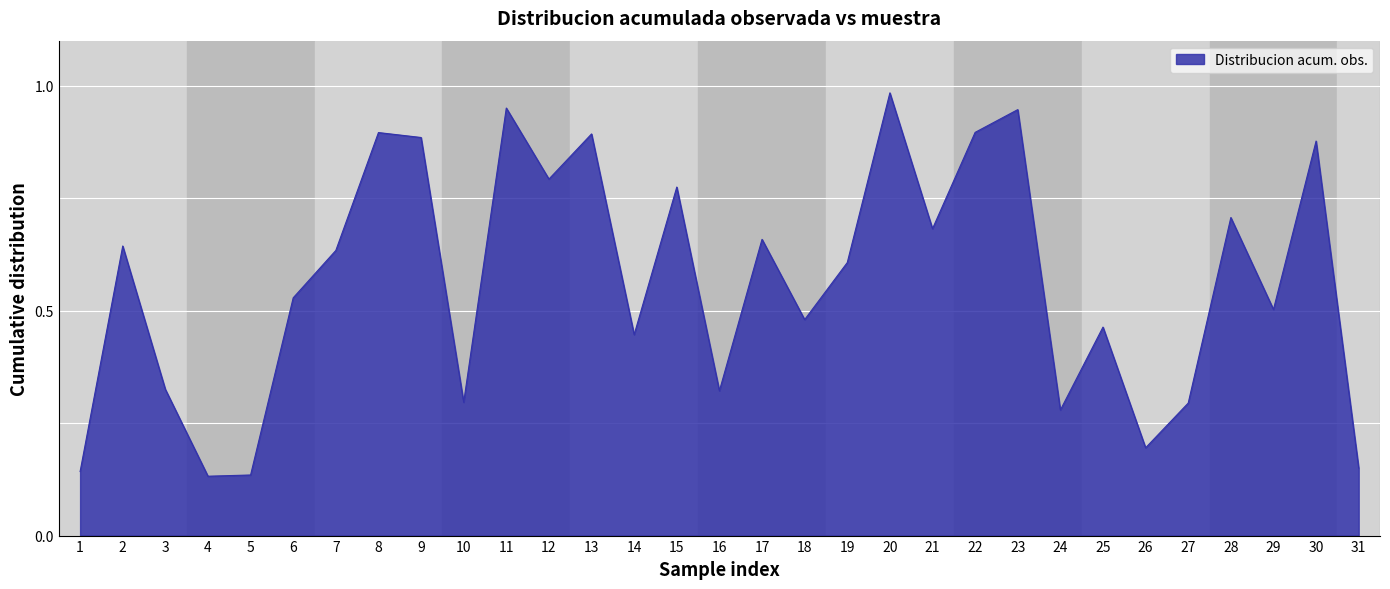

How many lines are shown in the chart?

1